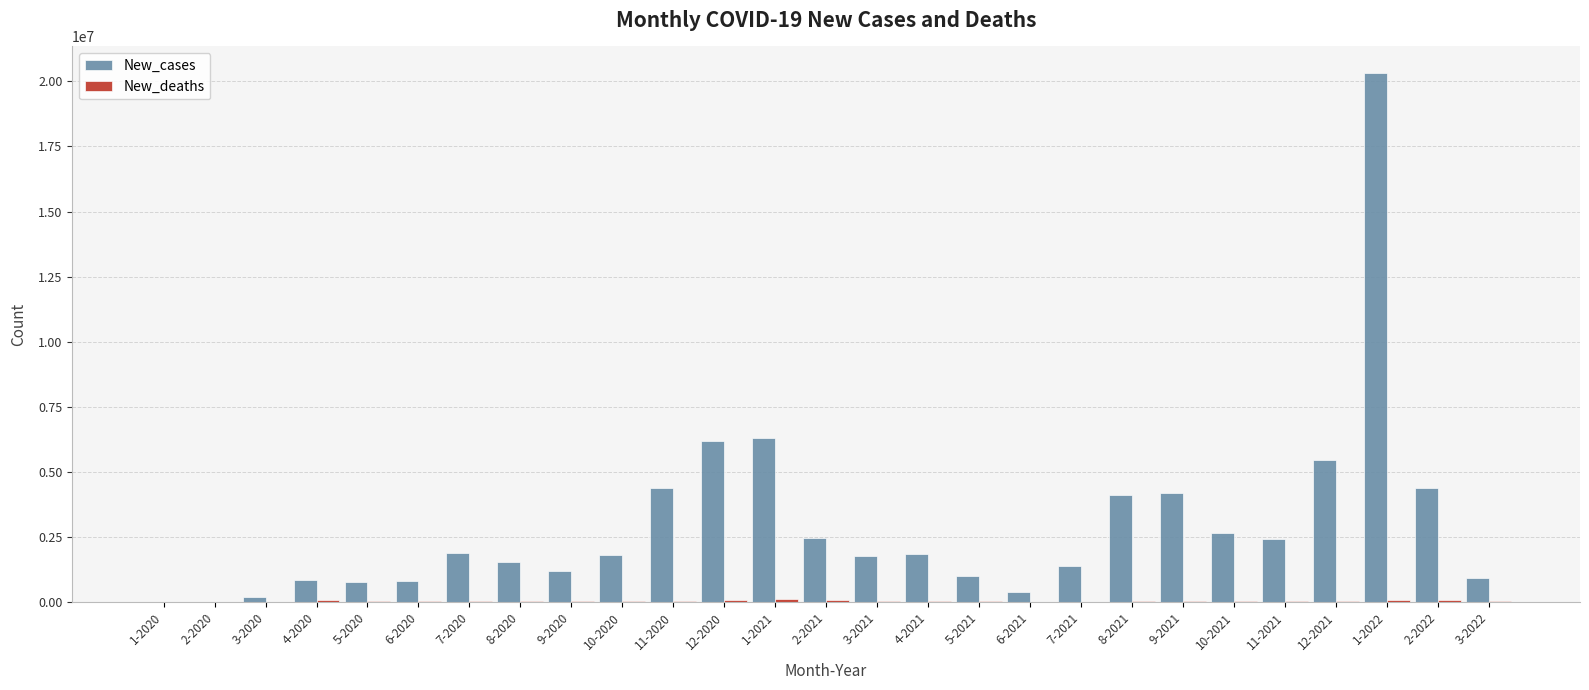

Between 2-2020 and 11-2020, which series saw the biggest shift?

New_cases